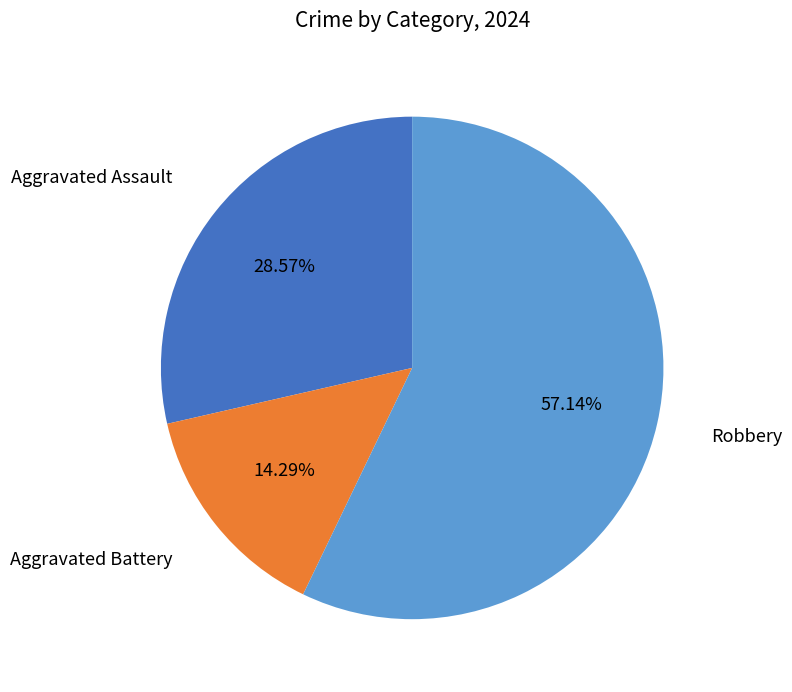

True or false: Robbery accounts for 57% of the total.

True